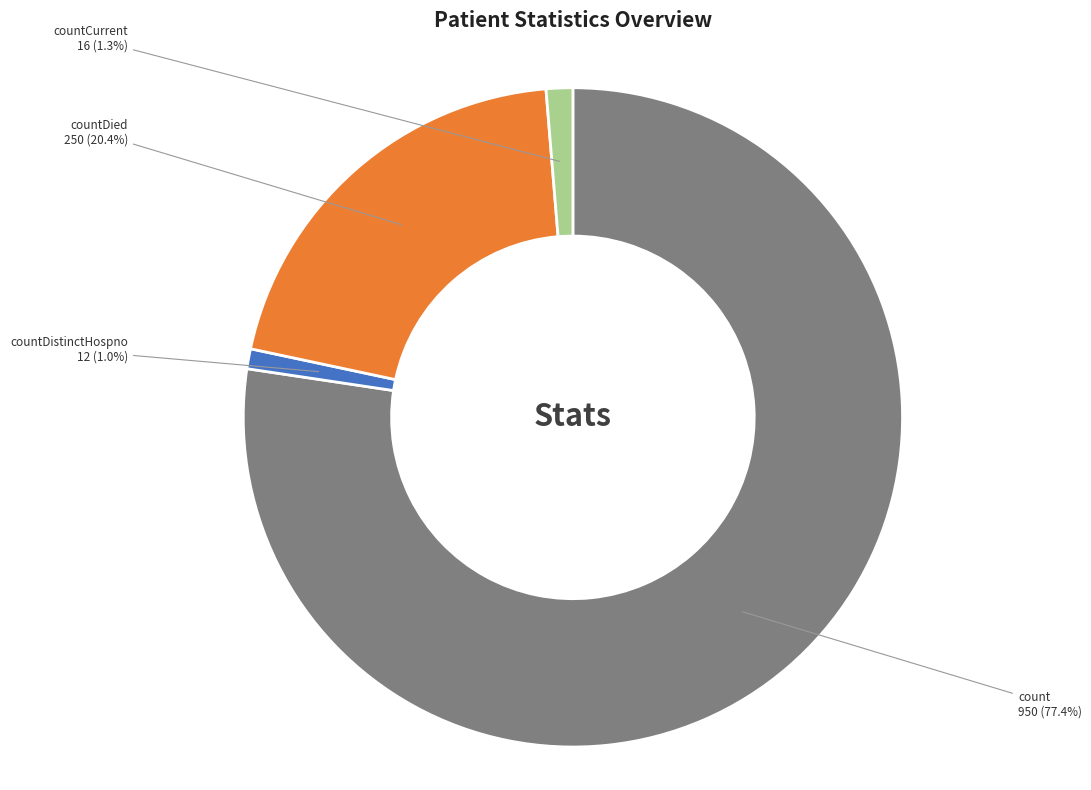

To the nearest percent, what is the difference between the largest and smallest slice percentages?

76%